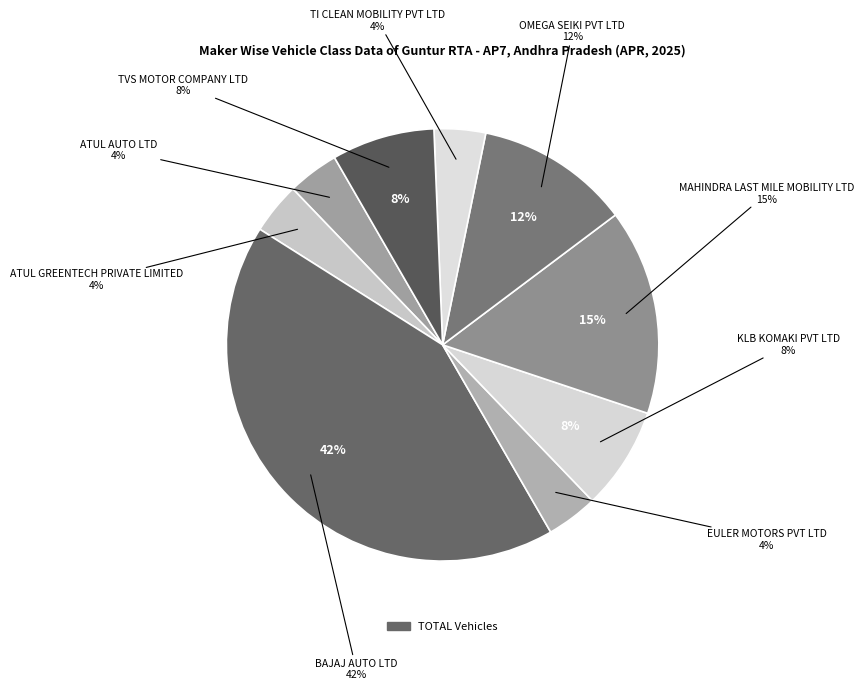

Does OMEGA SEIKI PVT LTD represent more than half of the total?

No